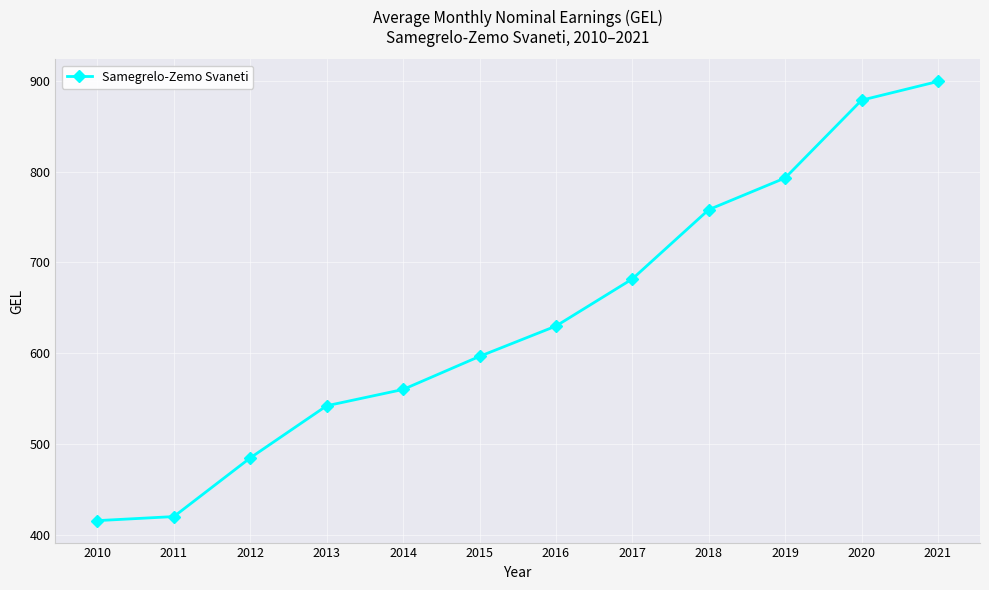

What is the smallest value displayed?

415.6